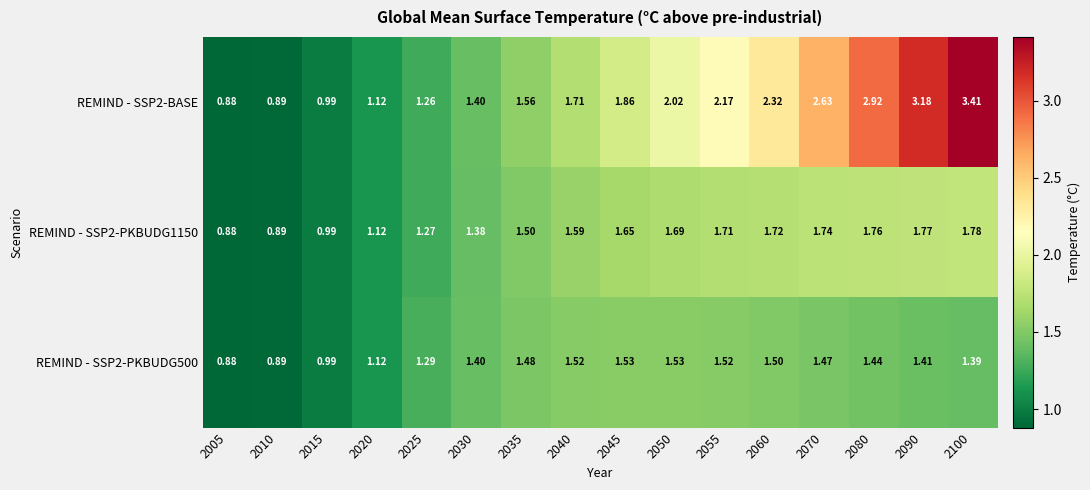

Is the value of REMIND - SSP2-BASE at 2090 greater than the value of REMIND - SSP2-PKBUDG500 at 2050?

Yes